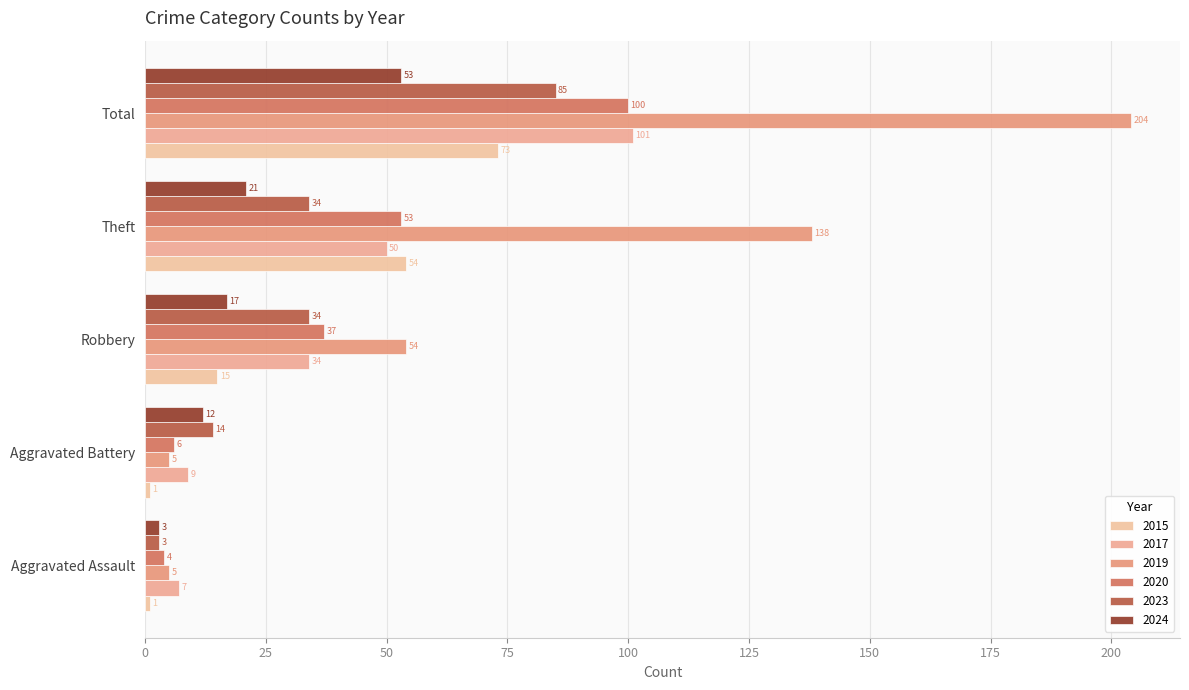

Which series changed the most between Aggravated Assault and Aggravated Battery?

2023